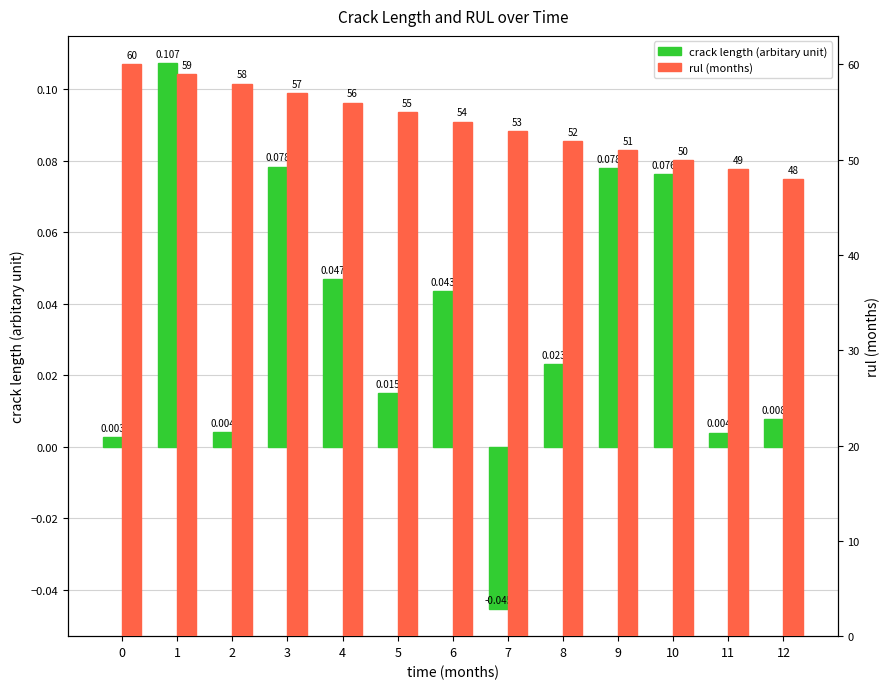

List the series in order of their overall mean, highest first.

rul (months), crack length (arbitary unit)